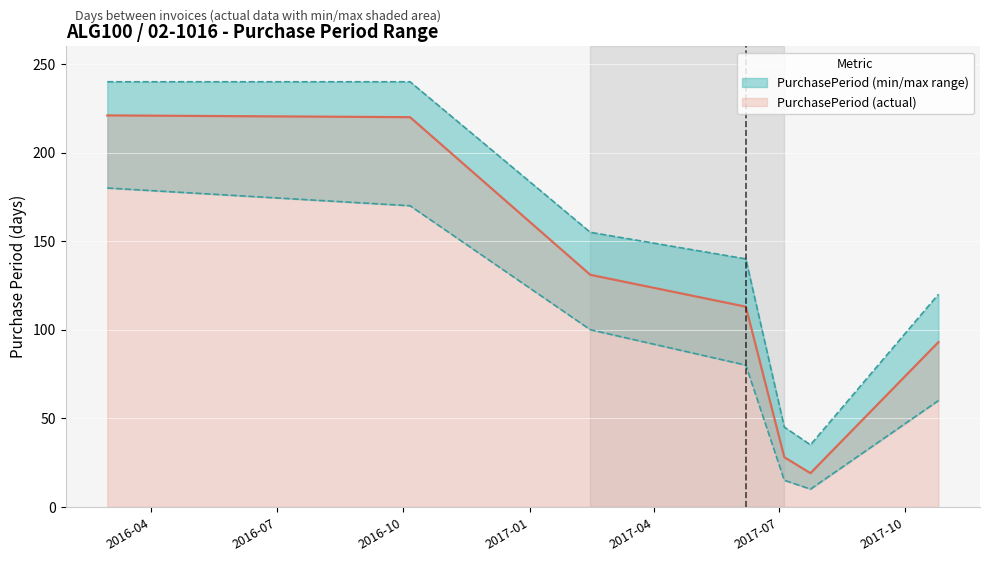

What is the minimum value for PurchasePeriod (actual)?

19